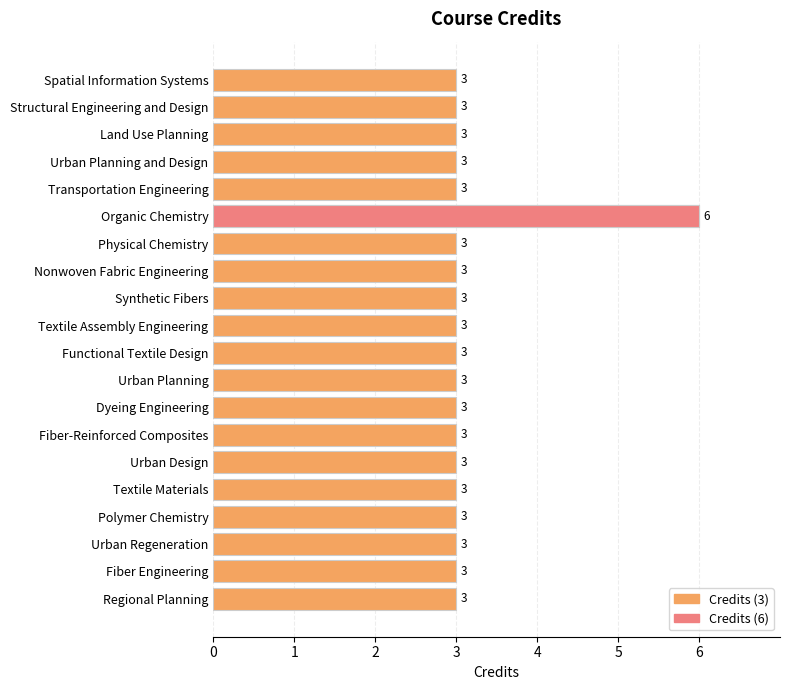

What is the sum of the values at Organic Chemistry and Transportation Engineering?

9